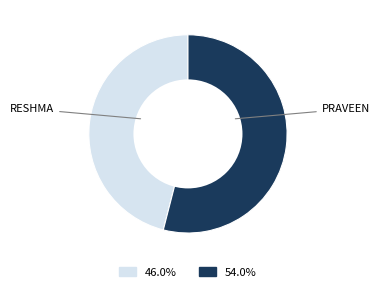

Does any single category account for the majority?

Yes